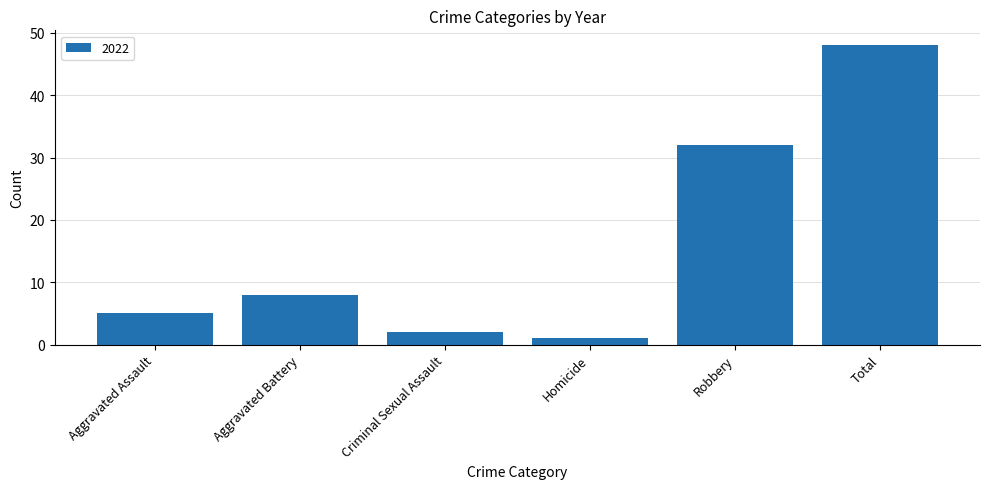

What is the change in value from Aggravated Assault to Criminal Sexual Assault?

-3